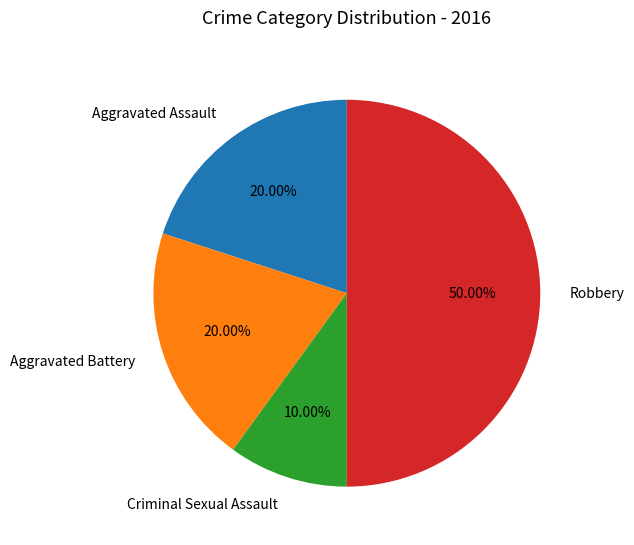

Does Aggravated Battery account for over 50% of the chart?

No